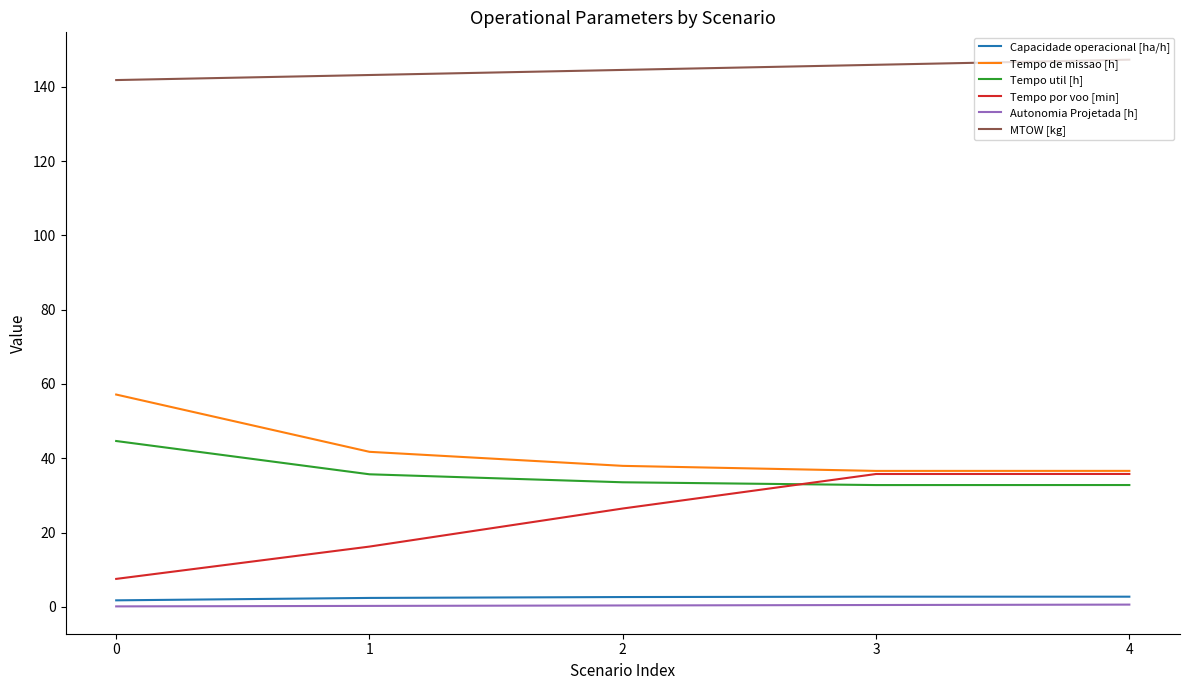

Is it true that Tempo de missao [h] equals 38.0 at 2?

True